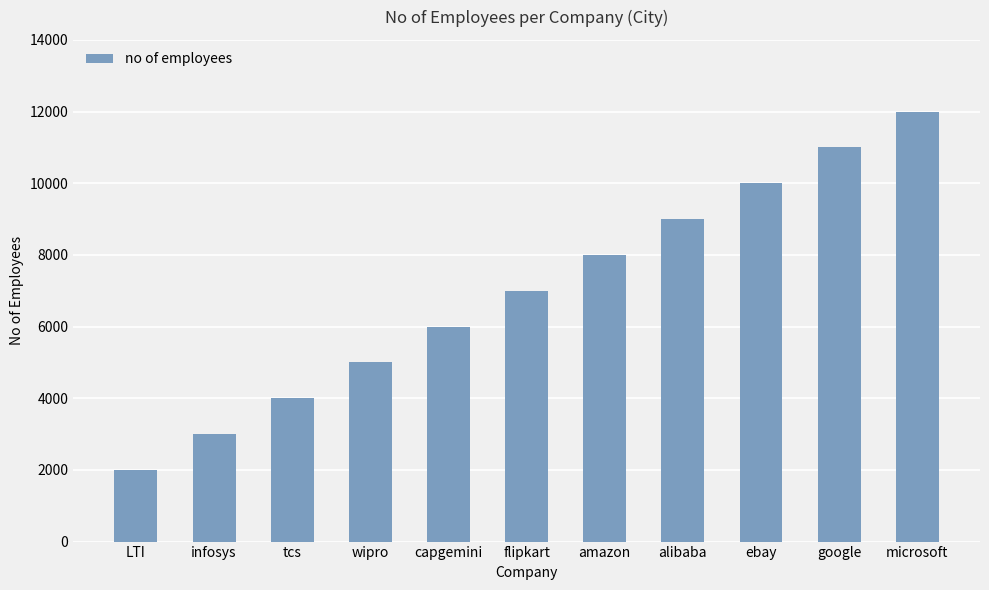

Rank the categories by value from lowest to highest.

LTI, infosys, tcs, wipro, capgemini, flipkart, amazon, alibaba, ebay, google, microsoft